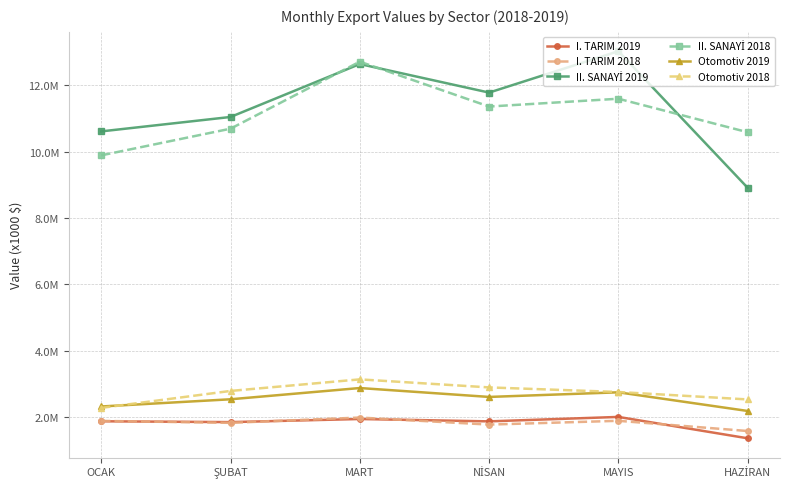

Between MAYIS and HAZİRAN, which series saw the biggest shift?

II. SANAYİ 2019